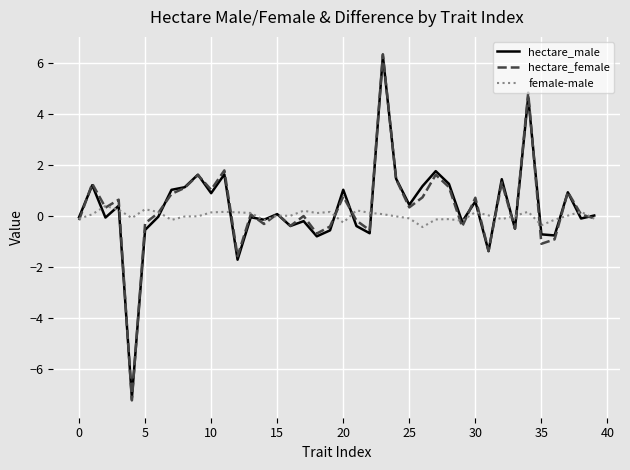

Which series has the widest spread of values?

hectare_female